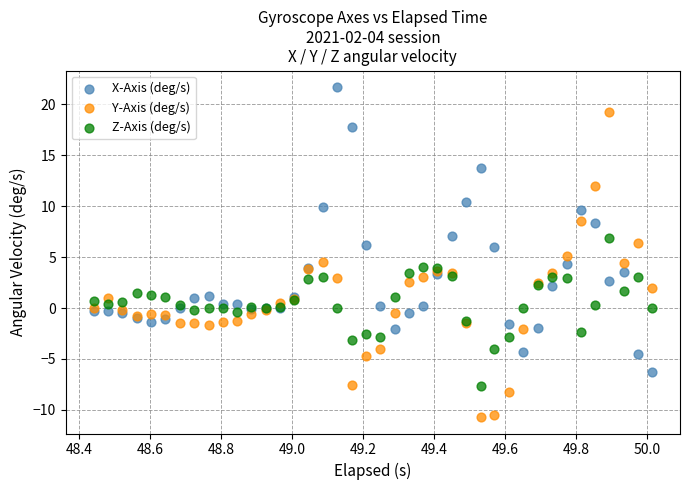

Which series contains the highest Y value?

X-Axis (deg/s)